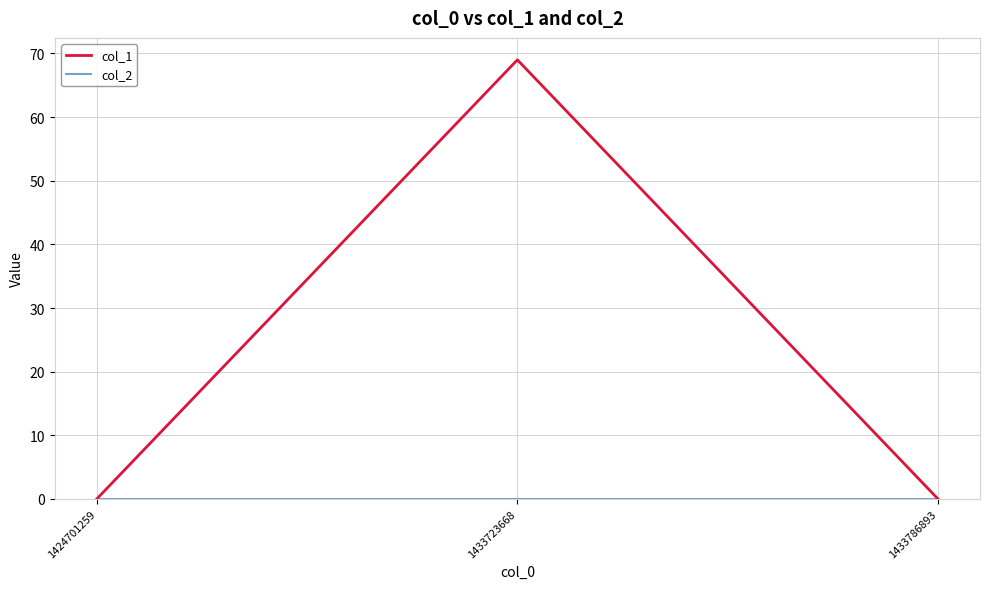

Count the number of data series in this chart.

2